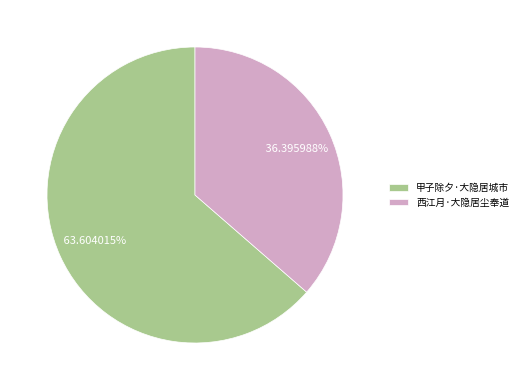

Is it true that 西江月·大隐居尘奉道 is 47% of the pie?

False